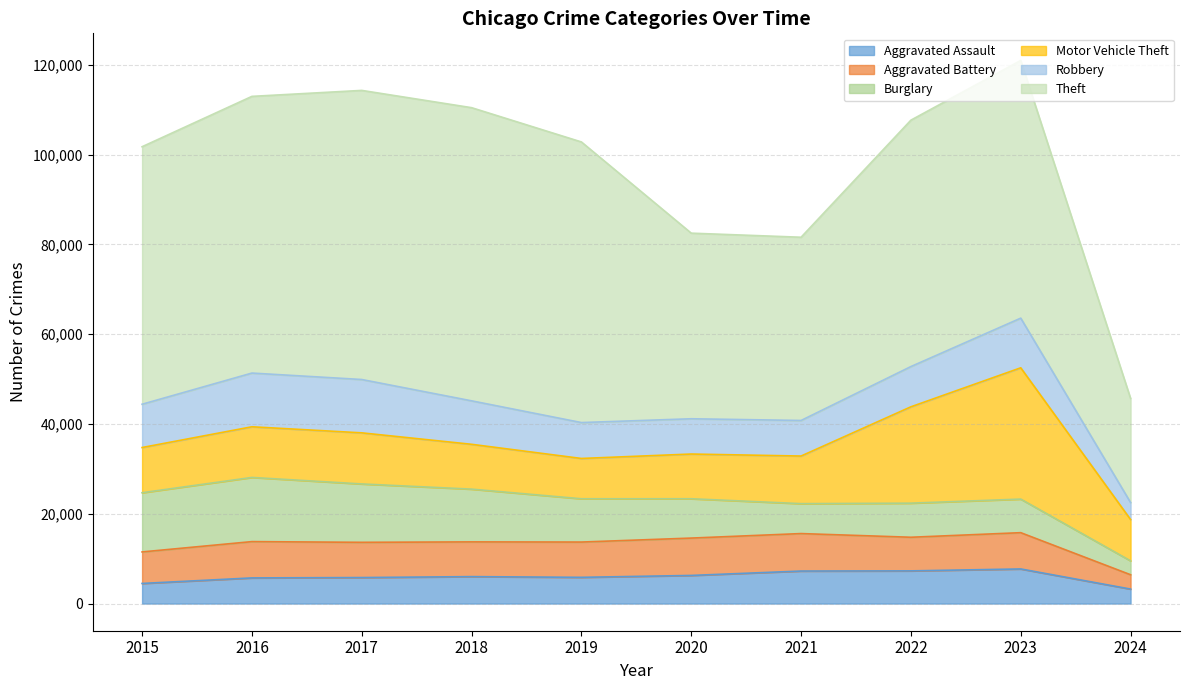

What is the difference between the highest and lowest values at 2016?

55911